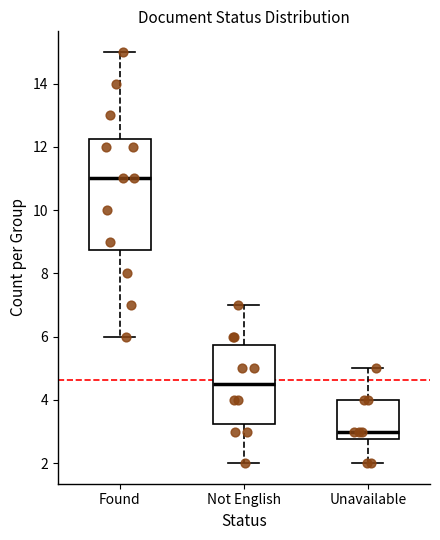

Which box has the lowest median line?

Unavailable